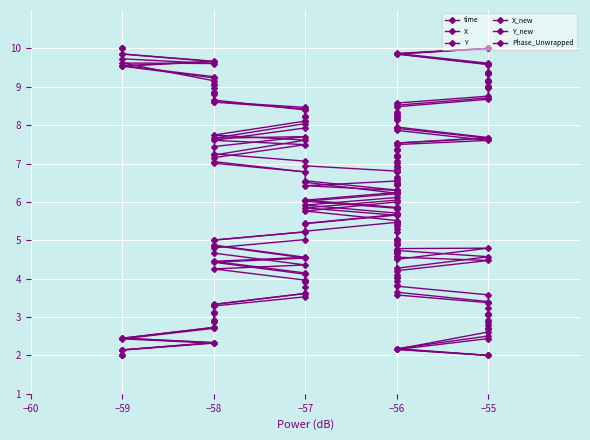

Which has a higher value, −59 or −58?

−58